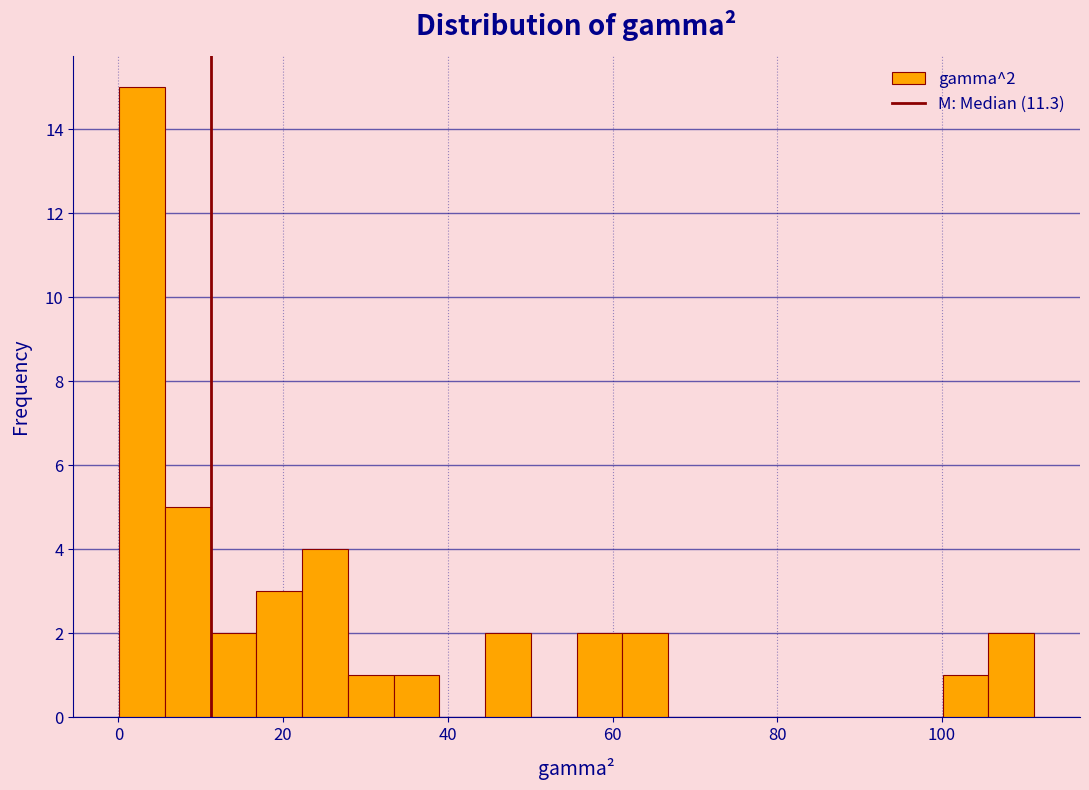

Read against the x-axis, roughly where is the centre of the tallest bar?

2